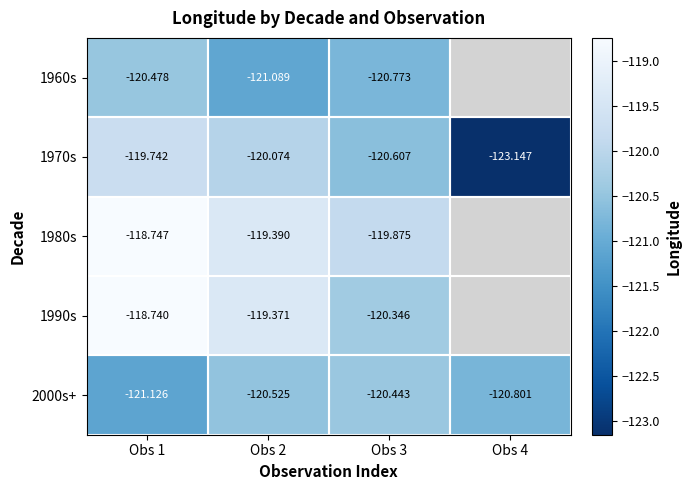

Which has a higher value, Obs 3 or Obs 1?

Obs 1